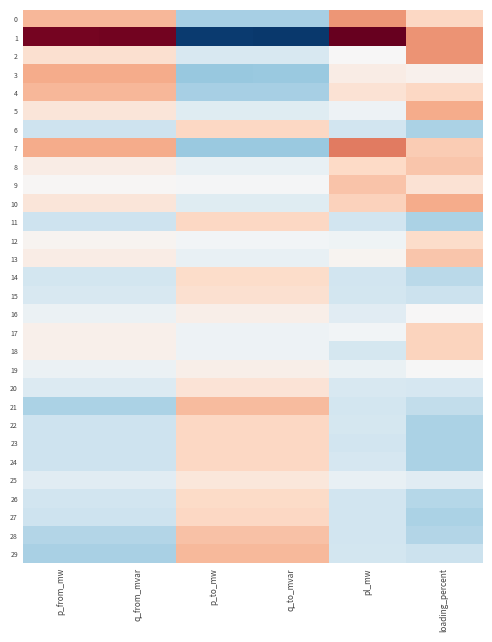

At which category is the sum across all series the highest?

q_to_mvar